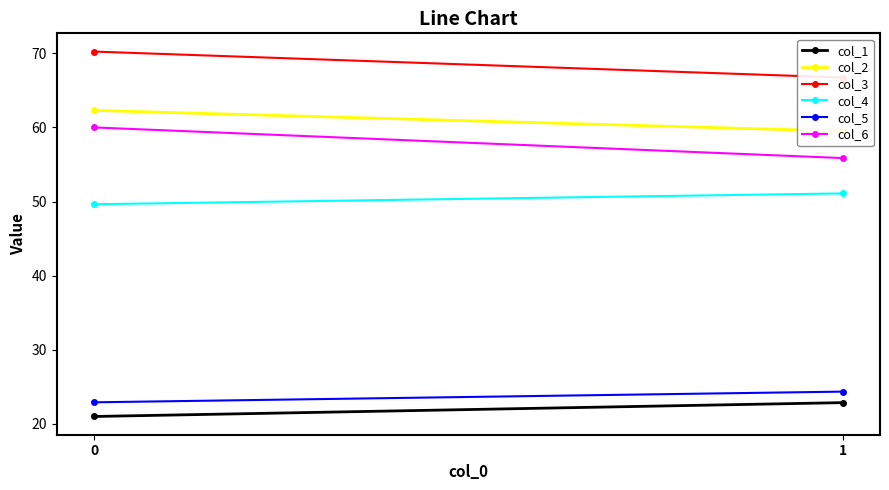

How many col_2 values are between 59 and 62?

1